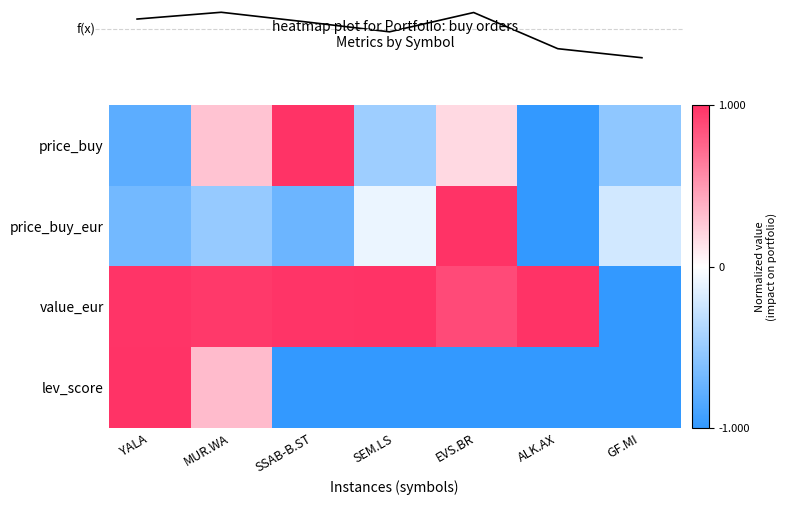

Where does the price_buy series first go above 0?

MUR.WA